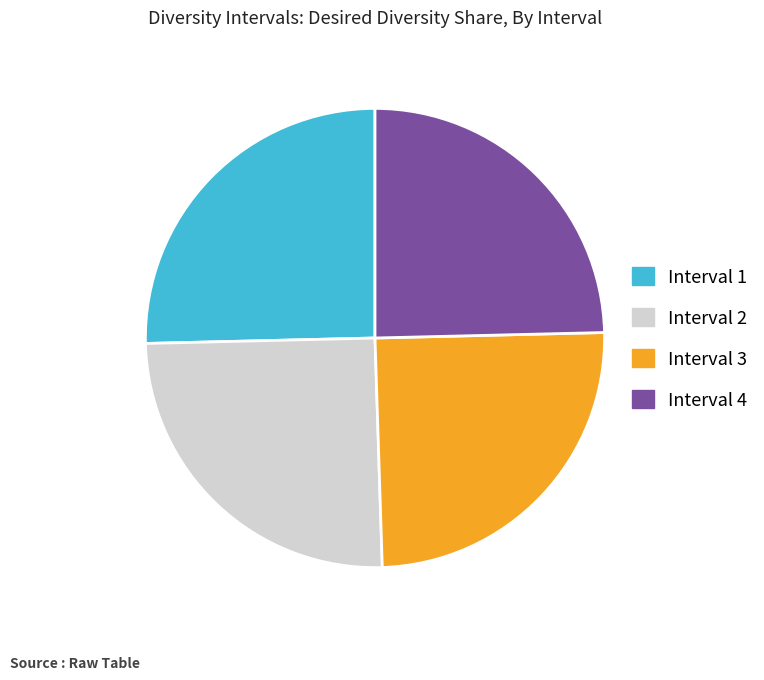

Does any single category account for the majority?

No